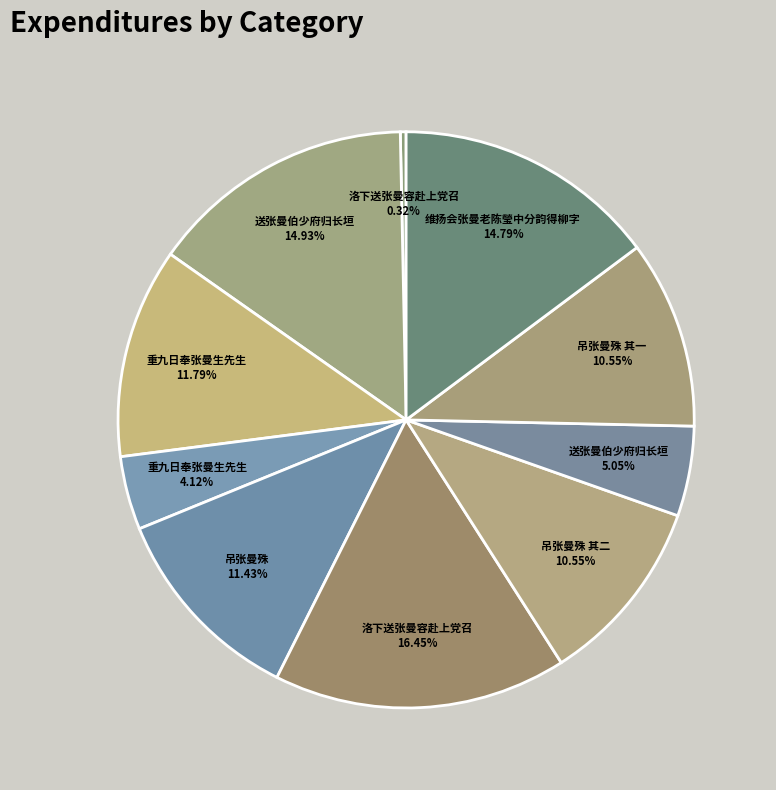

Is the sum of 洛下送张曼容赴上党召 16.45% and 吊张曼殊 11.43% greater than half?

No